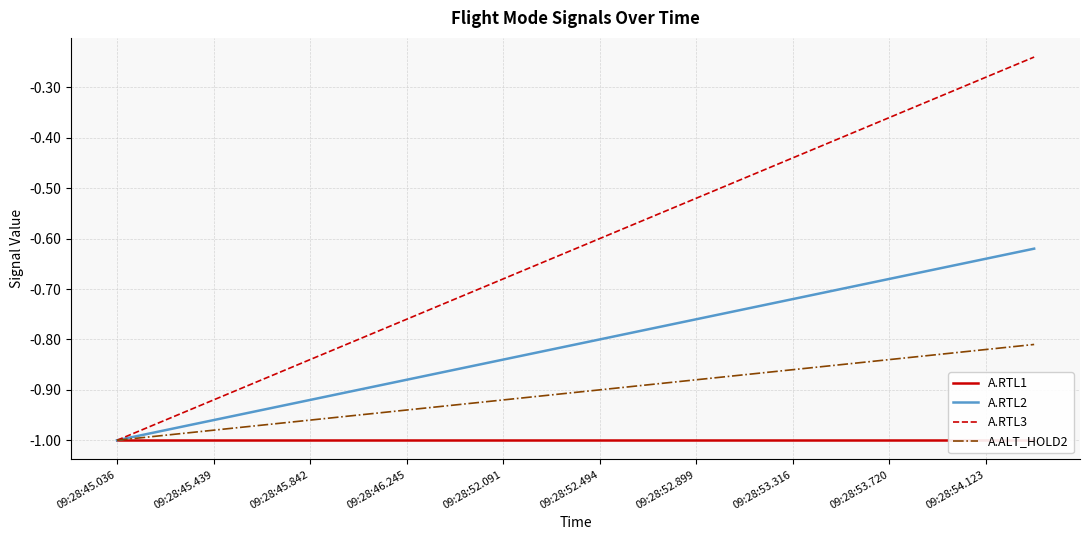

True or false: A.RTL3 and A.RTL1 cross at least once.

False